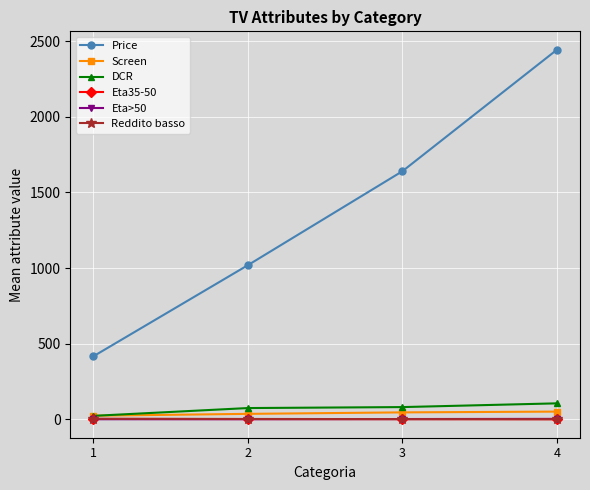

Rank the categories by Price value from highest to lowest.

4, 3, 2, 1